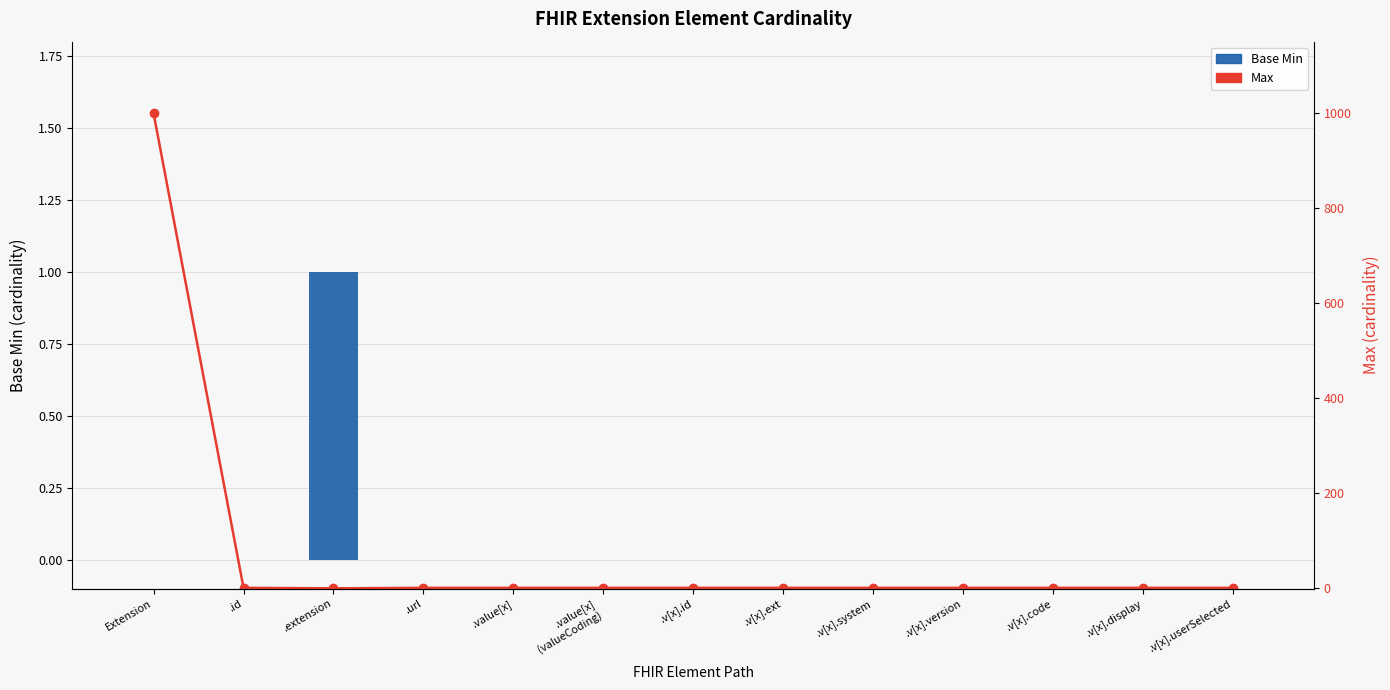

Where is Max nearest to the value 499?

.id